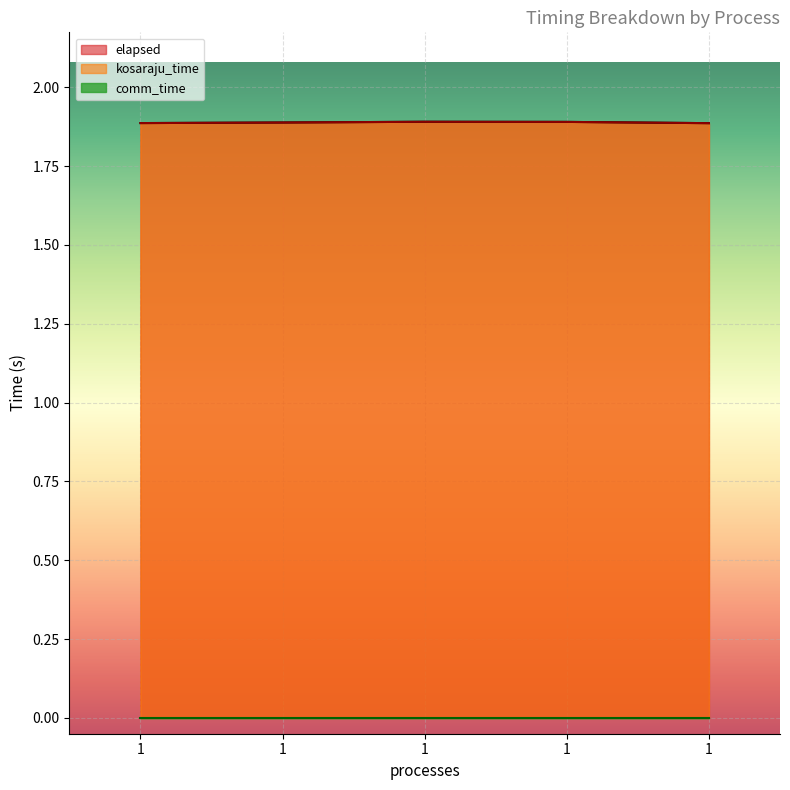

True or false: elapsed and kosaraju_time cross at least once.

False